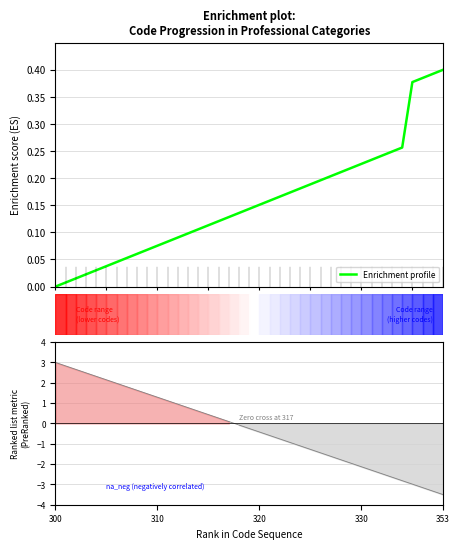

How many categories are shown in the chart?

39